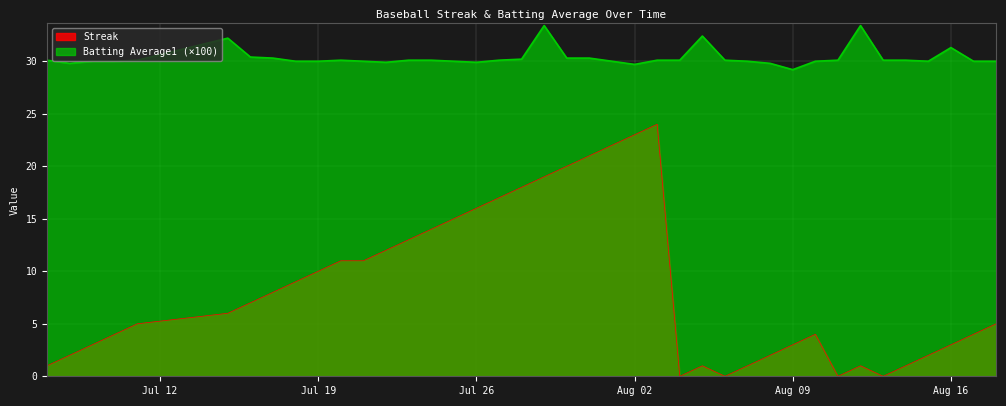

Which series has the widest spread of values?

Streak